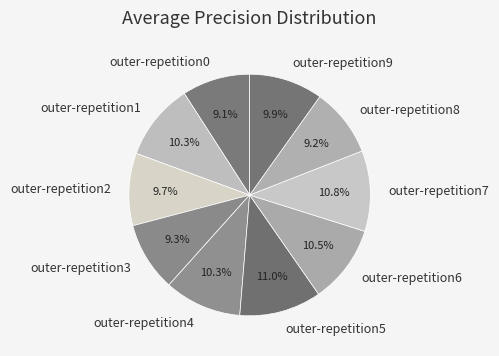

Count the number of slices in the pie.

10